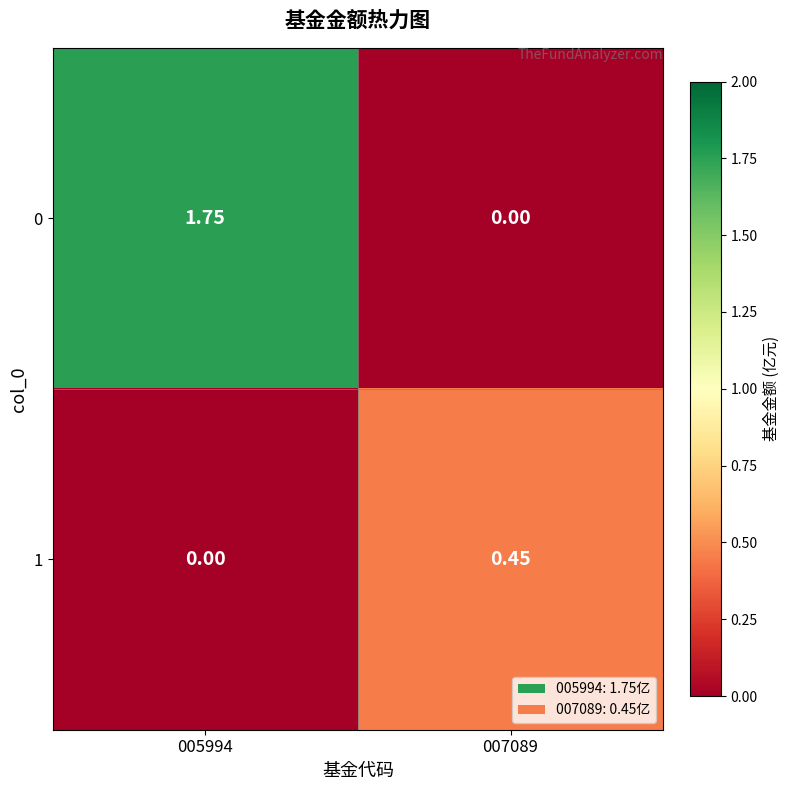

How many categories are shown in the chart?

2